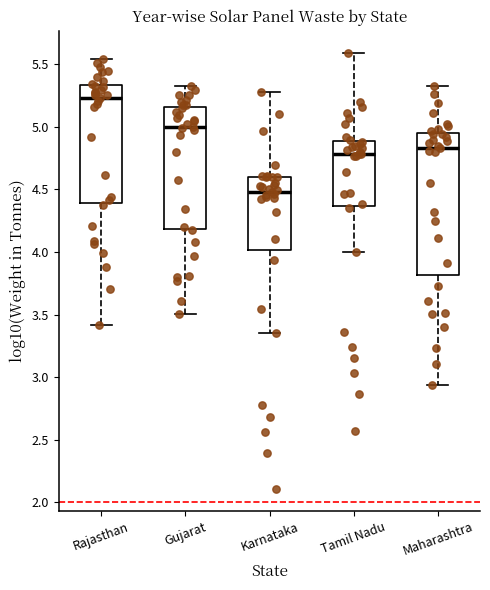

Where is the upper edge of the box for Gujarat on the y-axis? The values are not printed on the chart, so give them approximately, as read against the axis.

5.15